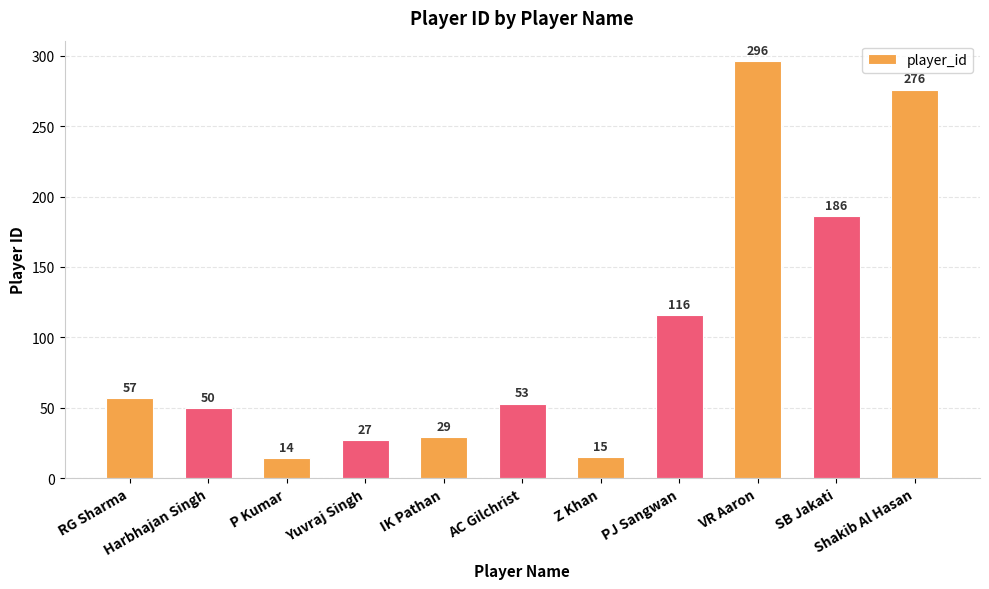

Reading left to right, what are all the values shown in this chart?

RG Sharma=57	Harbhajan Singh=50	P Kumar=14	Yuvraj Singh=27	IK Pathan=29	AC Gilchrist=53	Z Khan=15	PJ Sangwan=116	VR Aaron=296	SB Jakati=186	Shakib Al Hasan=276